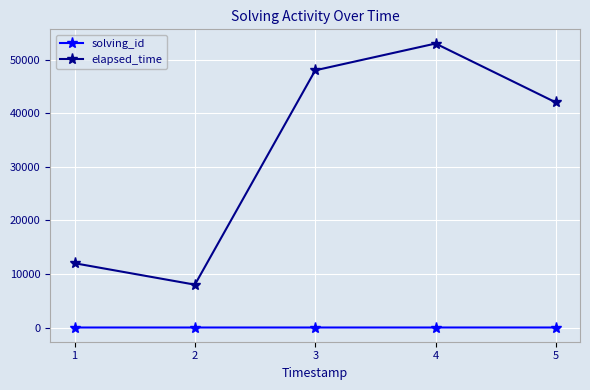

At which category is the sum across all series the highest?

4